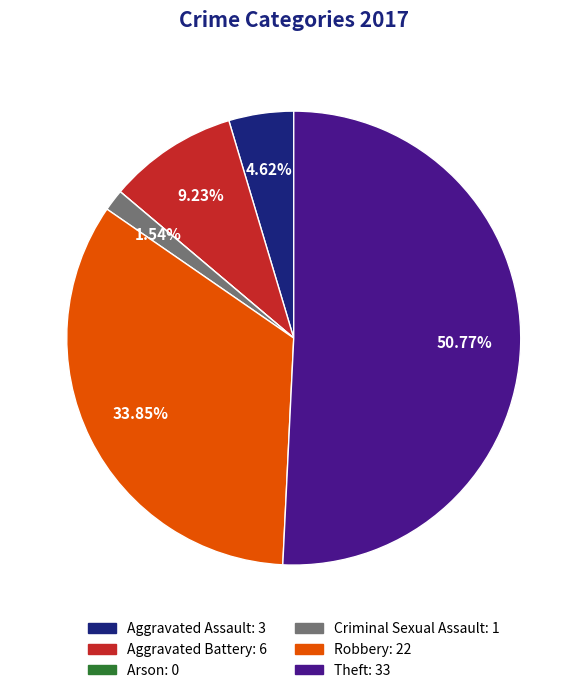

Do Theft and Robbery together represent more than half of the pie?

Yes